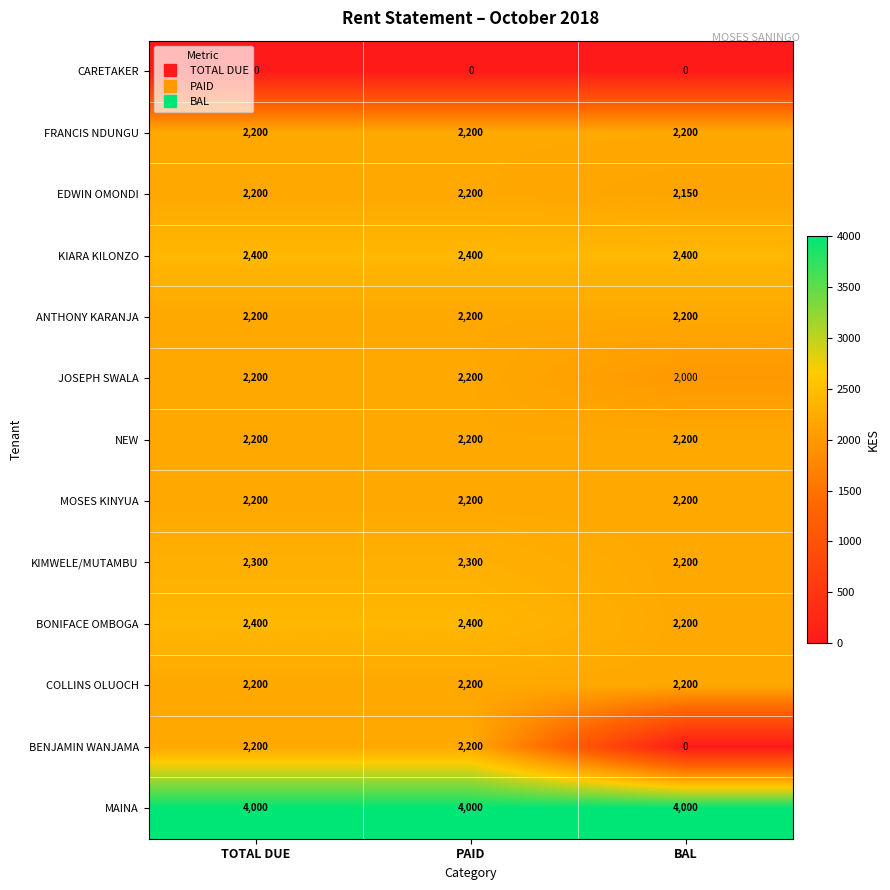

What is the approximate value of KIARA KILONZO at TOTAL DUE?

2400